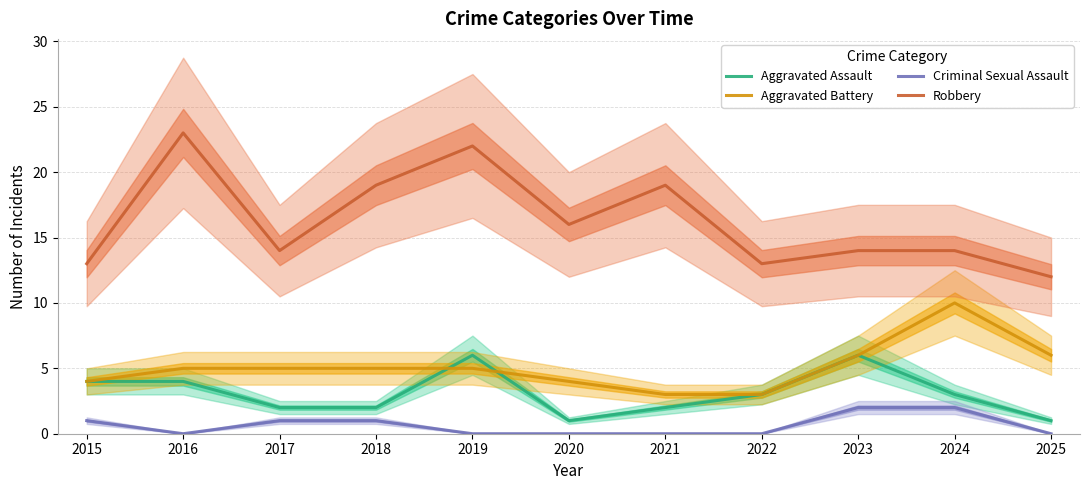

Does the chart display data point markers on the line(s)?

No